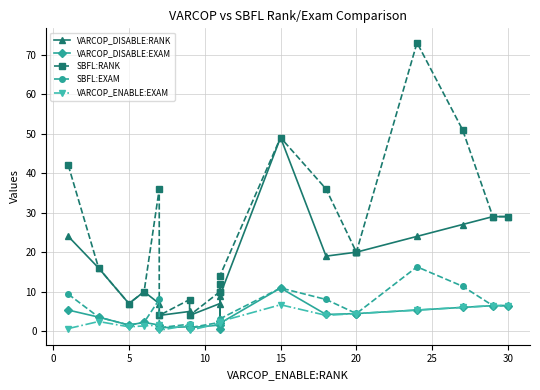

How many lines are shown in the chart?

5